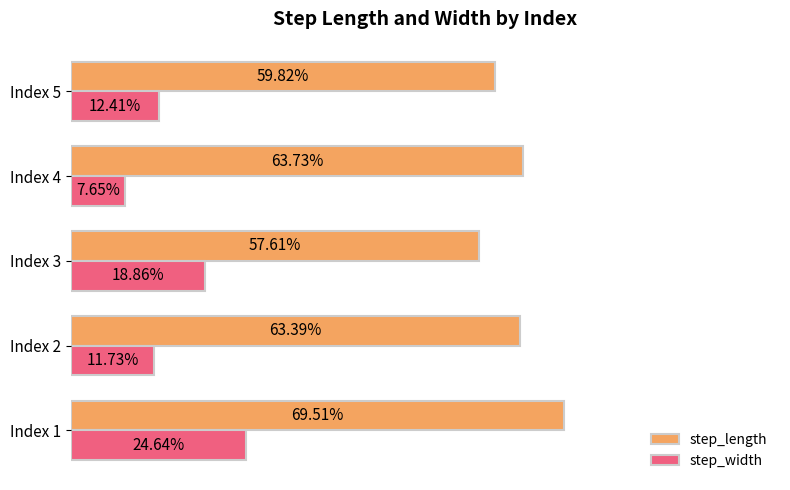

How many step_length values are between 0 and 1?

5